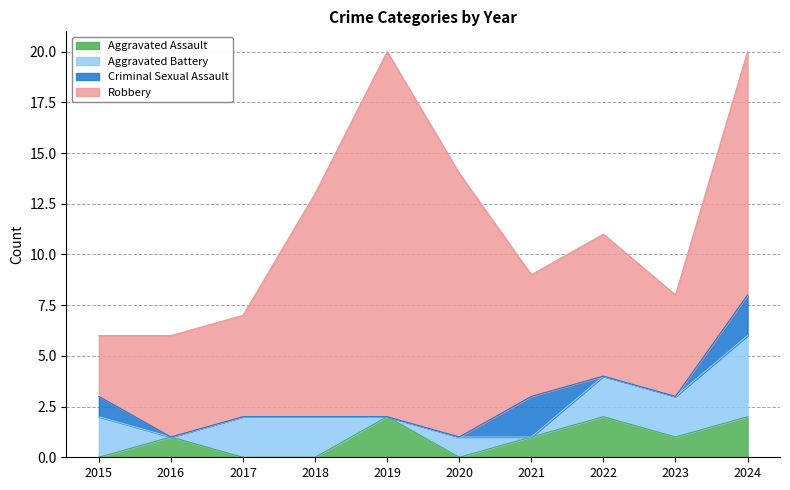

Is the value of Criminal Sexual Assault at 2018 greater than the value of Aggravated Battery at 2024?

No